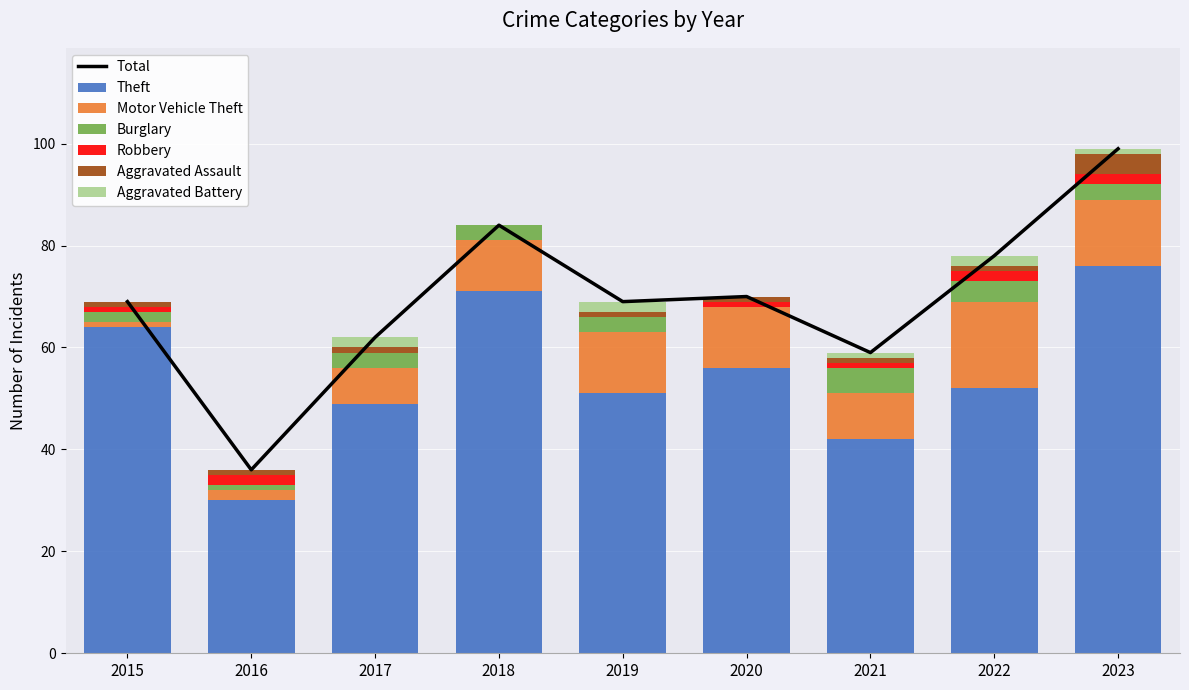

True or false: Theft has a value of 39 at 2015.

False